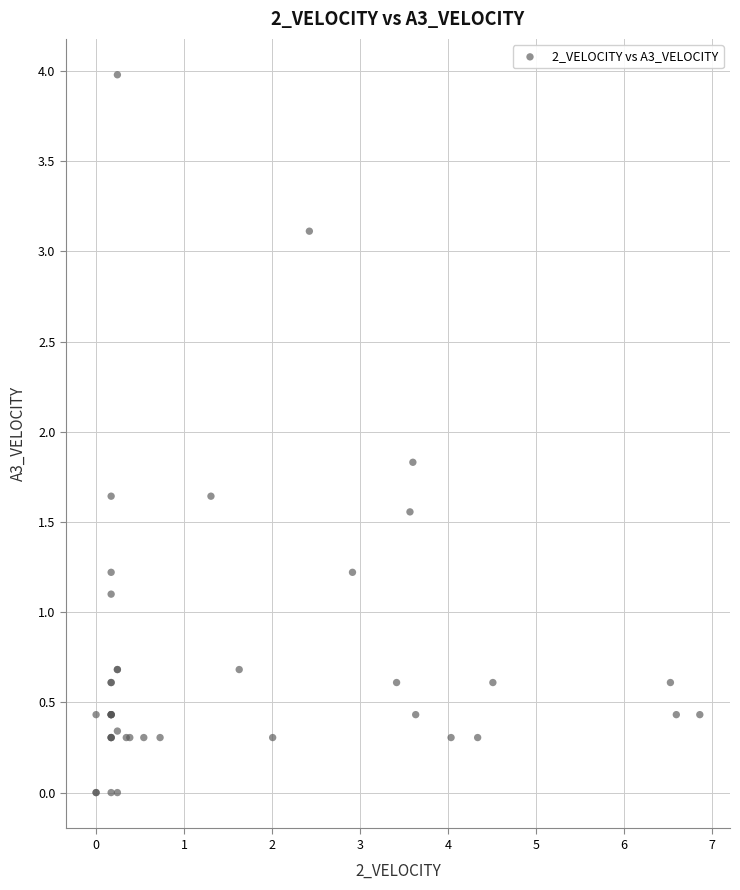

What Y value in the scatter plot is closest to 1?

1.1